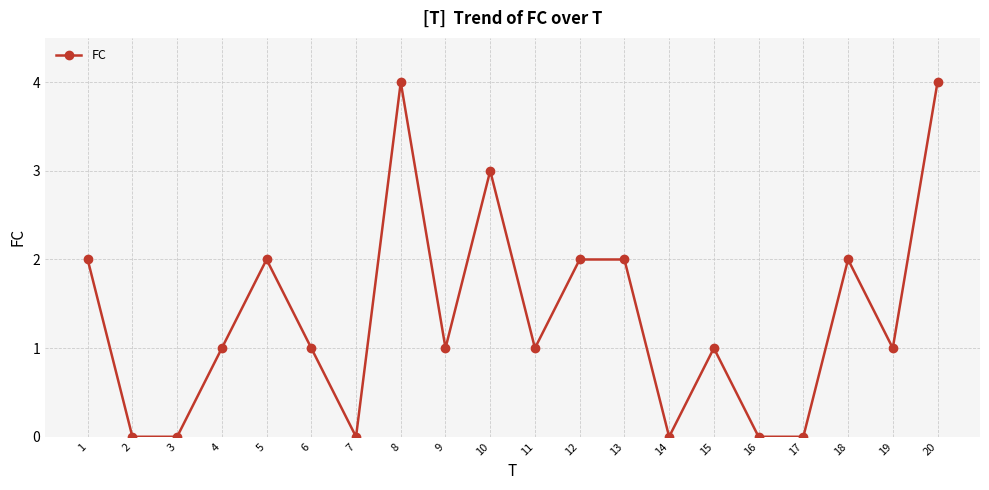

What is the difference between the second highest and minimum values?

4